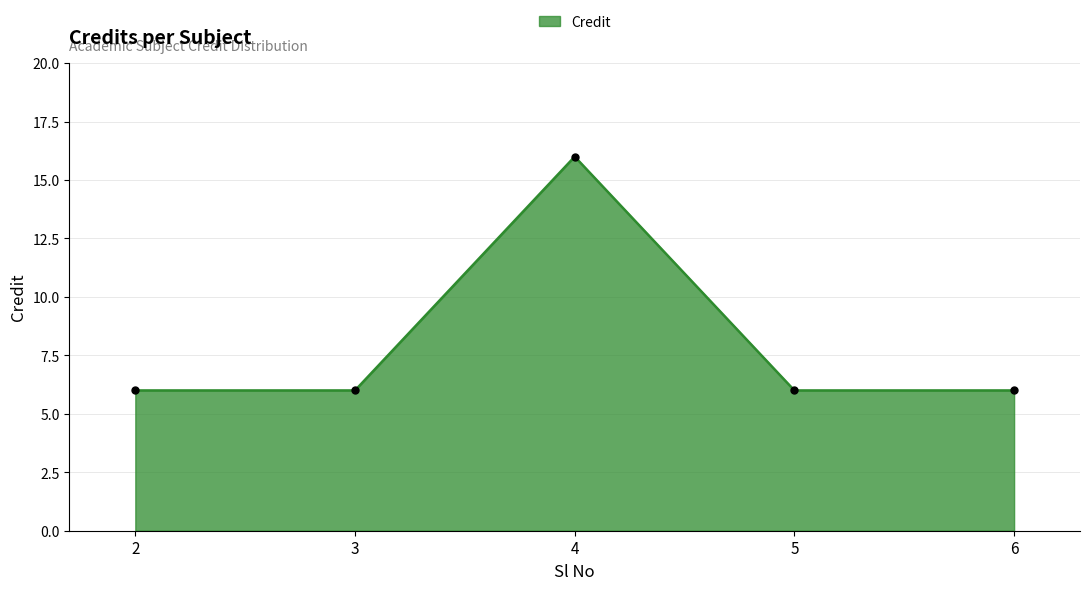

Between 2 and 4, which is larger?

4